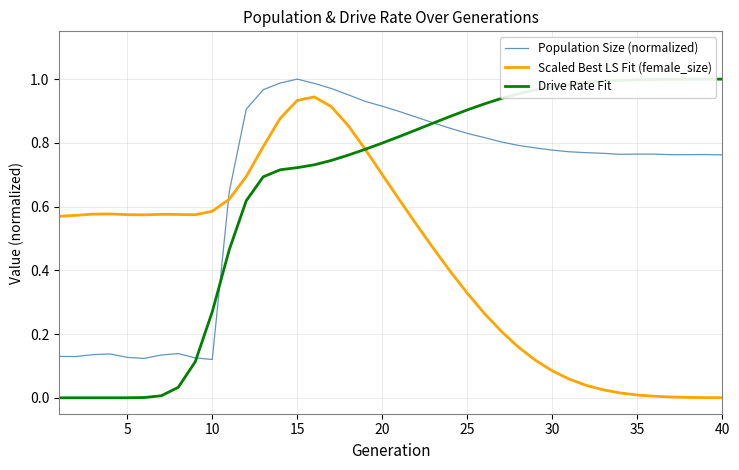

The Population Size (normalized) series shows 1.3 at 20. True or false?

False